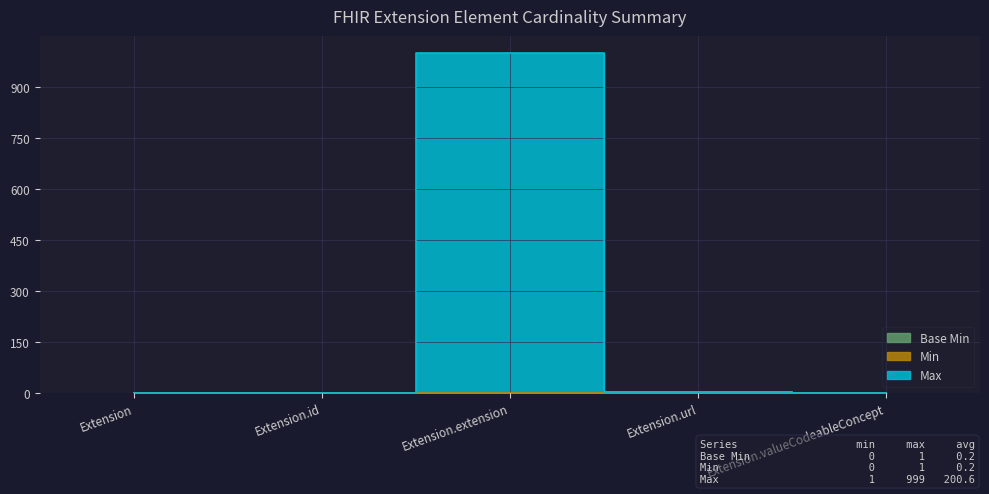

Where is Max nearest to the value 500?

Extension.url